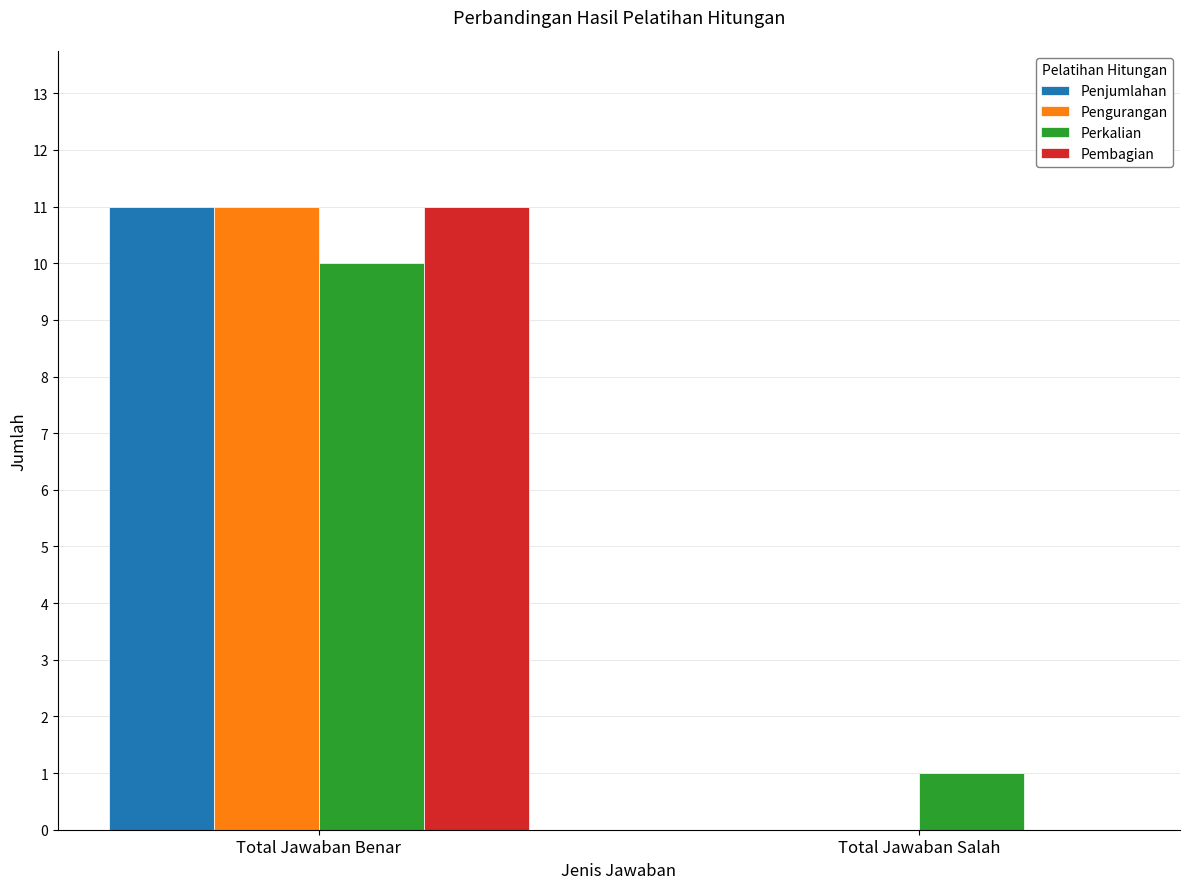

The Perkalian series shows 10 at Total Jawaban Benar. True or false?

True